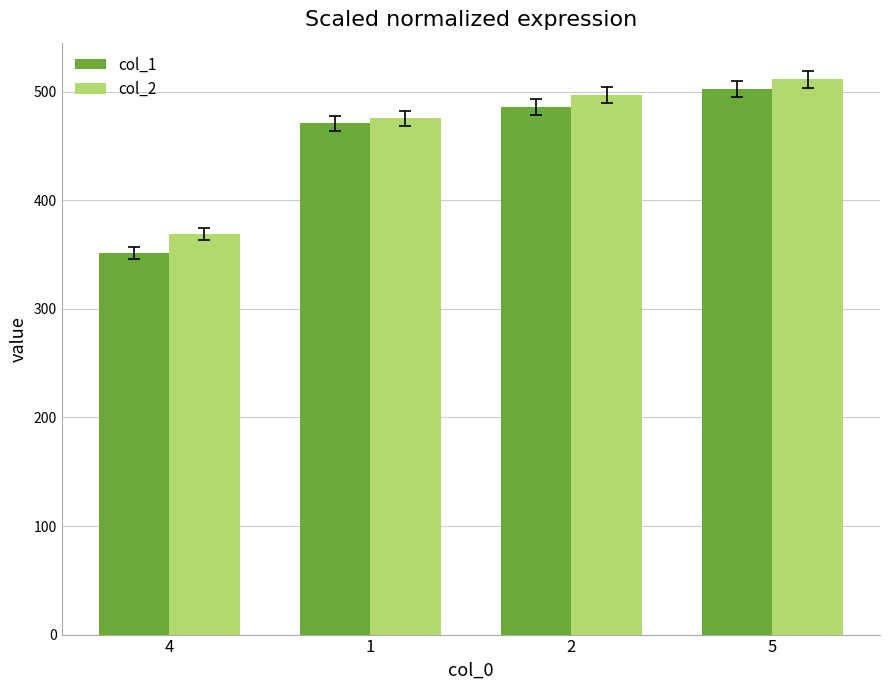

What is the sum of the col_1 values at 1 and 5?

973.4